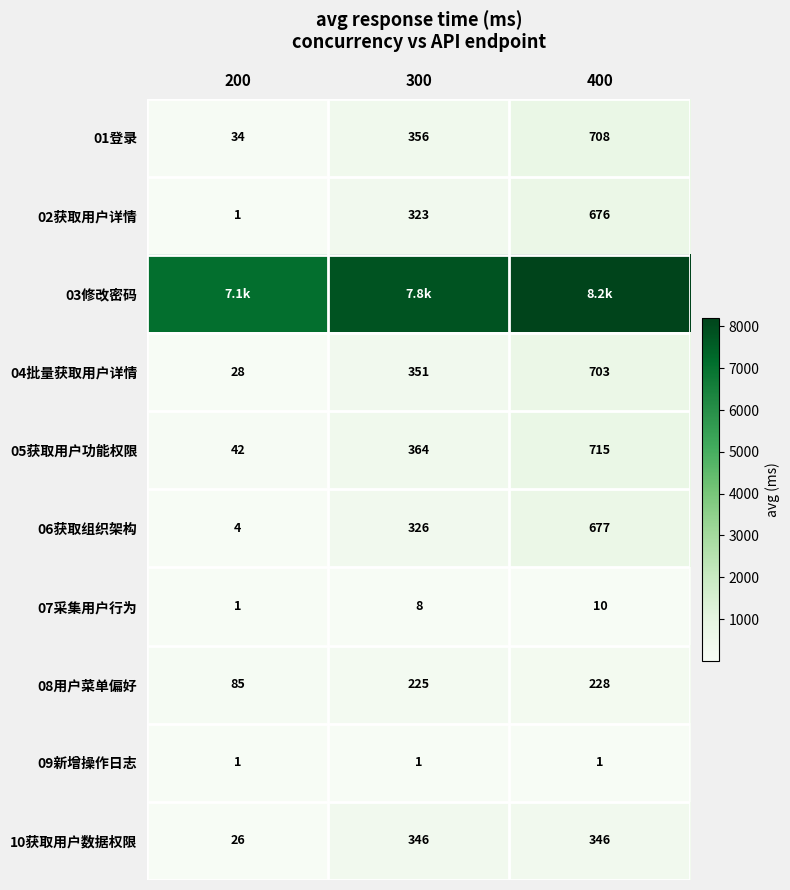

The value of 01登录 at 400 is 708. True or false?

True